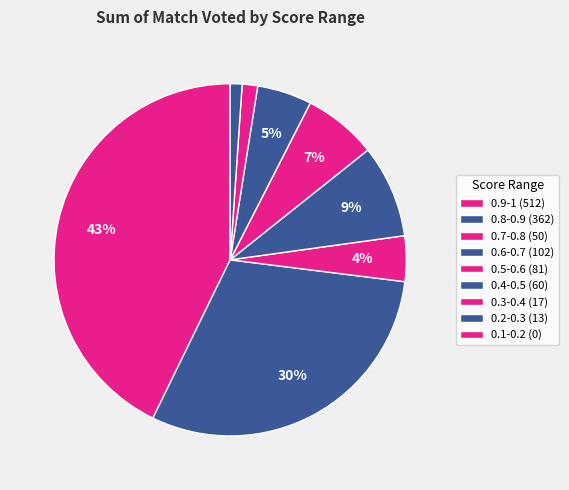

Rank the categories by value from lowest to highest.

0.1-0.2, 0.2-0.3, 0.3-0.4, 0.7-0.8, 0.4-0.5, 0.5-0.6, 0.6-0.7, 0.8-0.9, 0.9-1